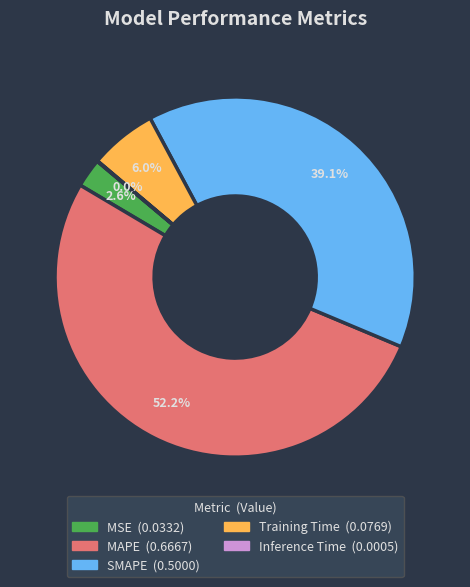

Is the sum of MAPE and MSE greater than half?

Yes